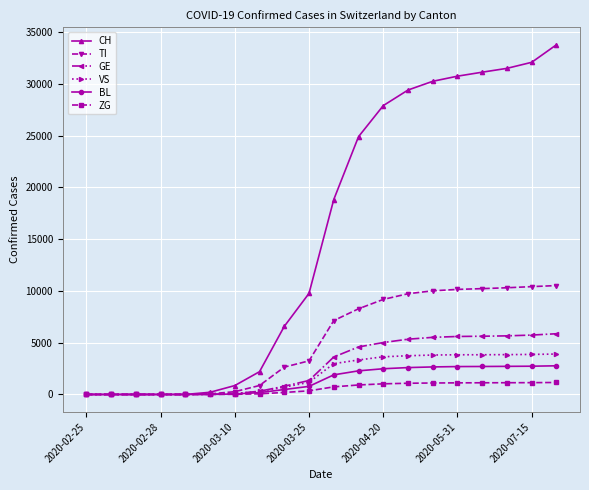

Which series has the widest spread of values?

CH